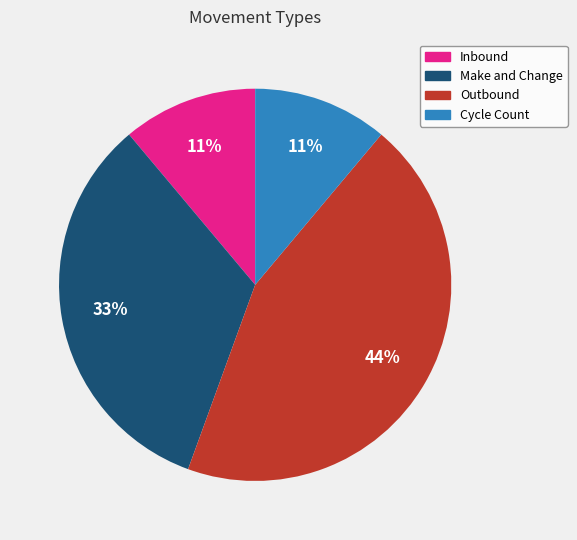

To the nearest percent, what portion does Outbound represent?

44%